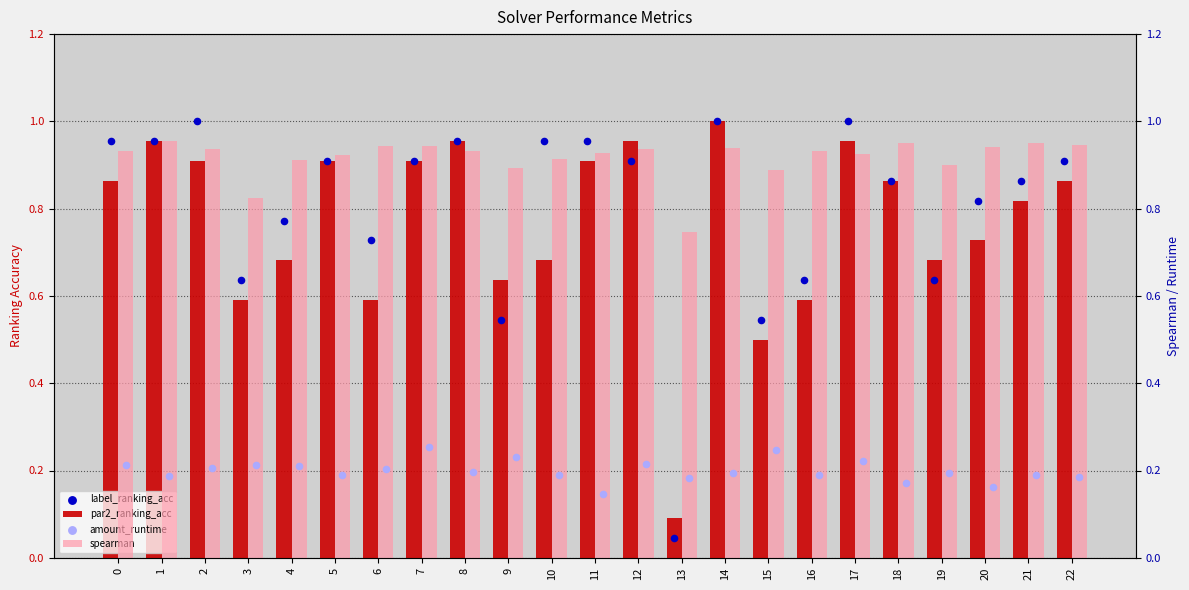

At how many categories does at least one series exceed 0?

23